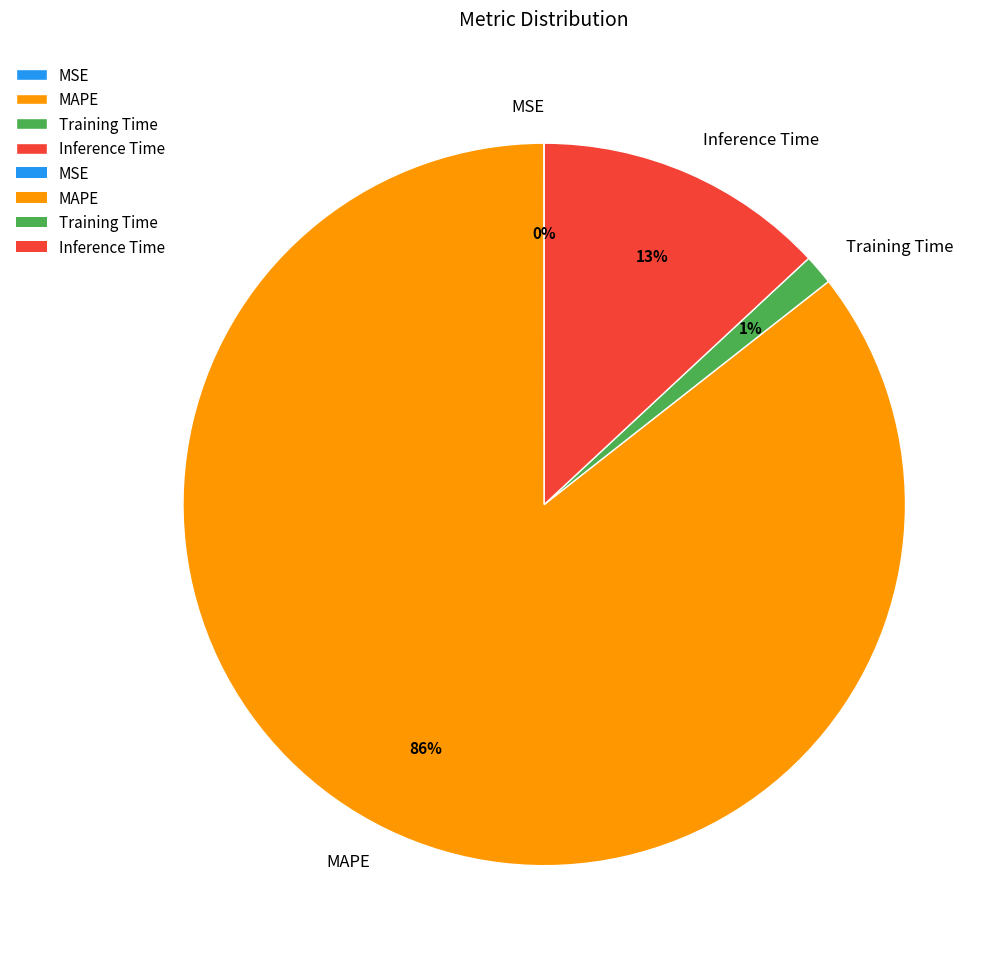

Does any single category account for the majority?

Yes